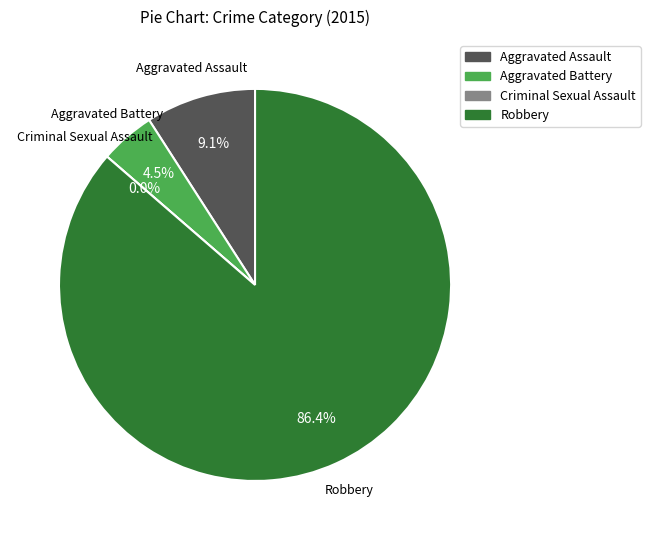

To the nearest percent, what is the difference between the largest and smallest slice percentages?

86%